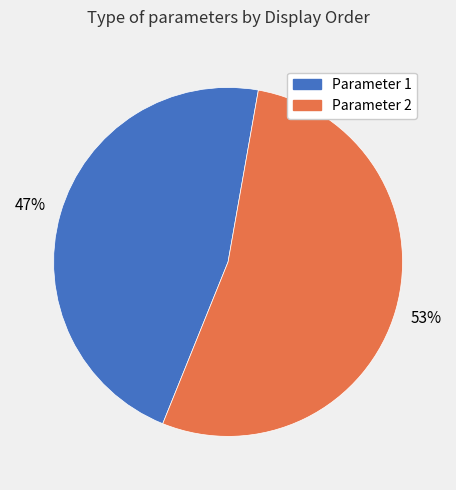

True or false: Parameter 2 accounts for 53% of the total.

True